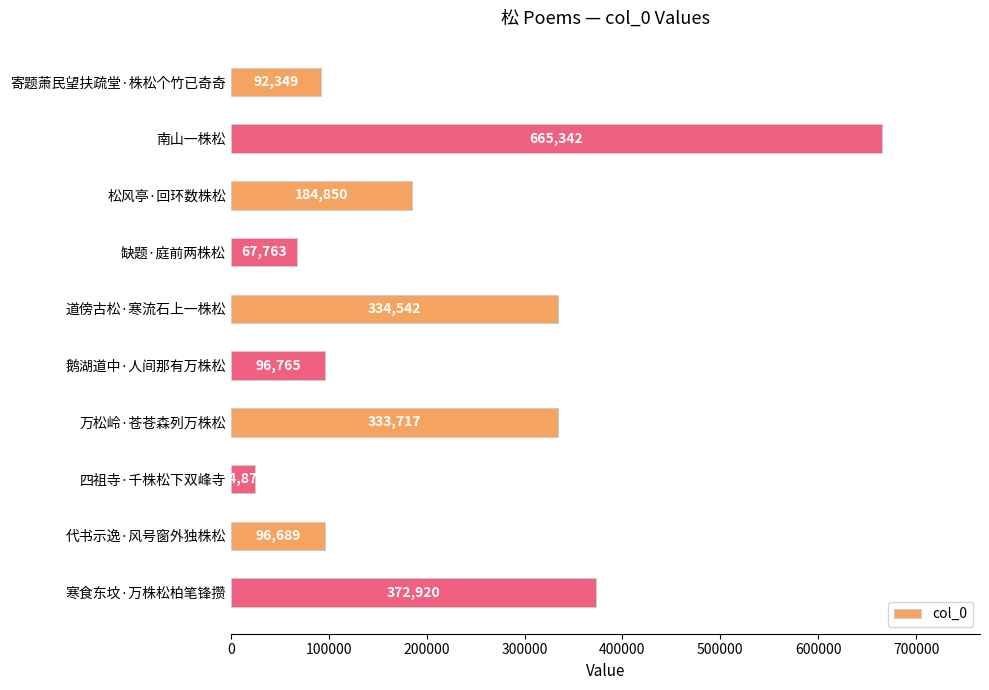

List the labels in order of value, smallest first.

四祖寺·千株松下双峰寺, 缺题·庭前两株松, 寄题萧民望扶疏堂·株松个竹已奇奇, 代书示逸·风号窗外独株松, 鹅湖道中·人间那有万株松, 松风亭·回环数株松, 万松岭·苍苍森列万株松, 道傍古松·寒流石上一株松, 寒食东坟·万株松柏笔锋攒, 南山一株松